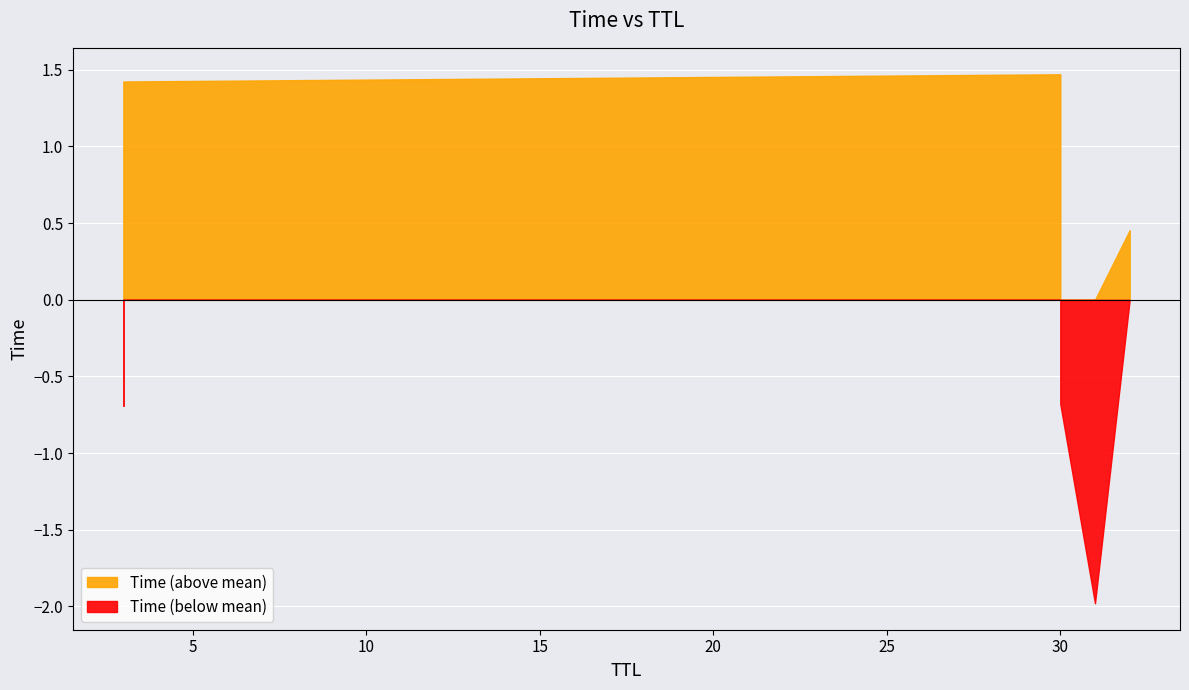

What is the difference between the second highest and minimum values?

3.4